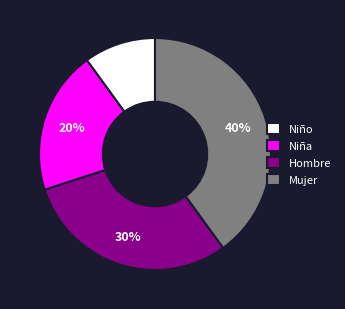

To the nearest percent, what is the combined percentage of Mujer and Niño?

50%